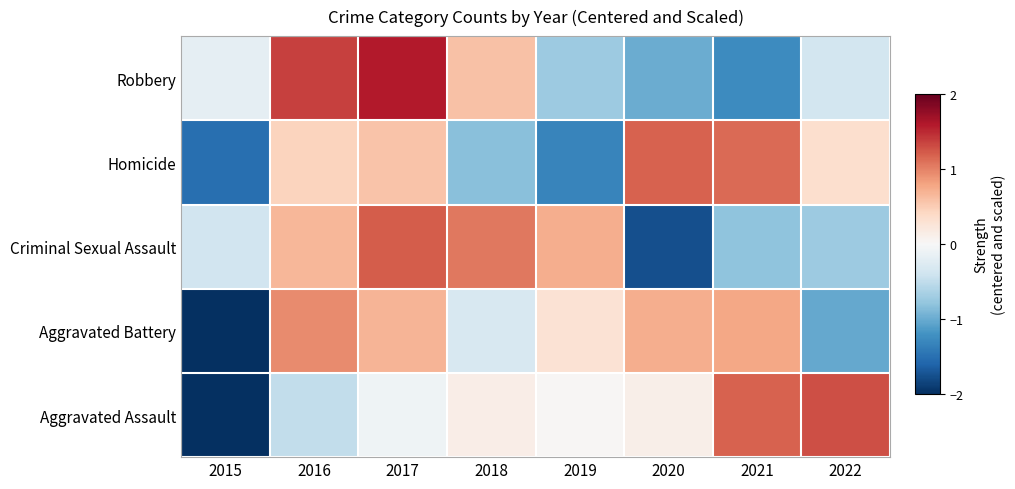

Rank the series by their maximum value, from highest to lowest.

Robbery, Aggravated Assault, Criminal Sexual Assault, Homicide, Aggravated Battery